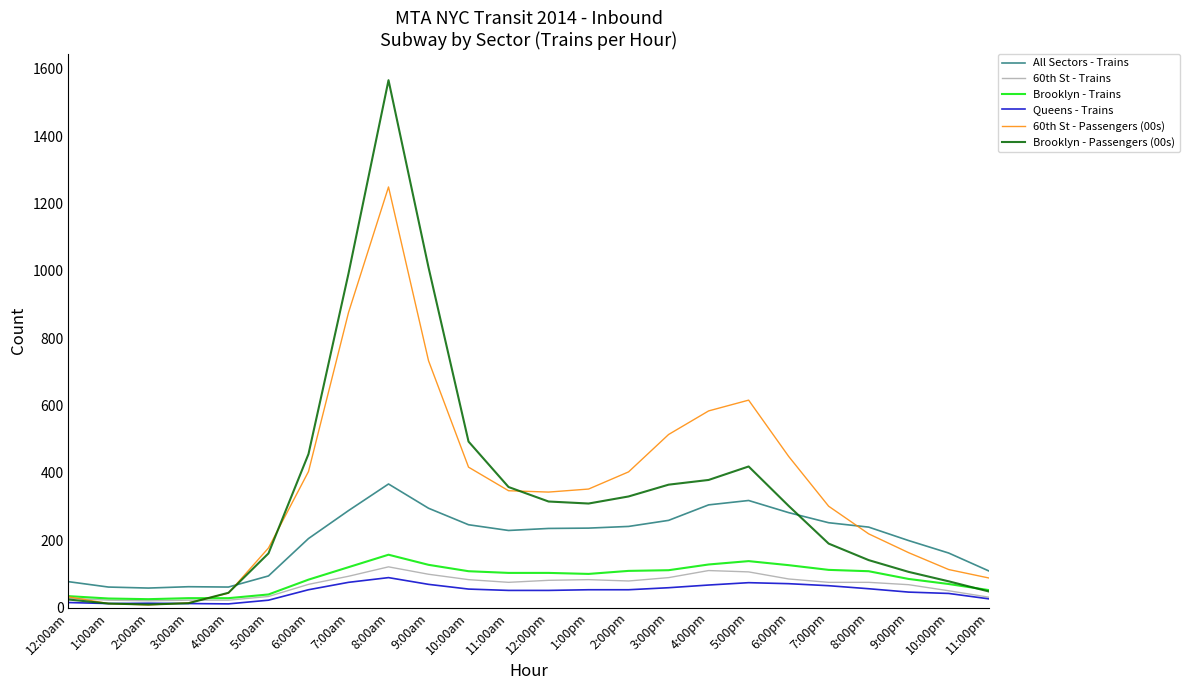

Which series has the largest range (max minus min)?

Brooklyn - Passengers (00s)